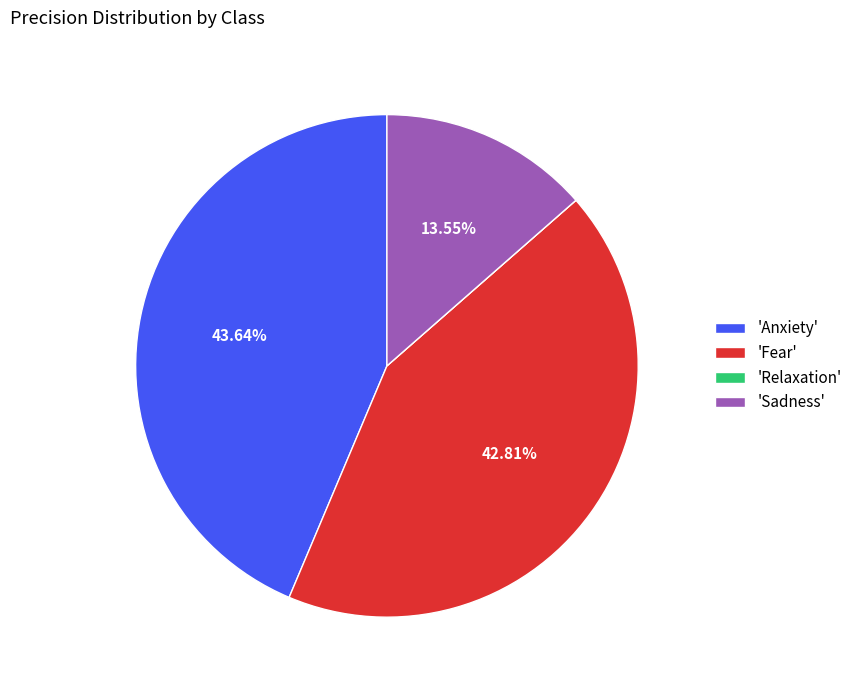

Is the sum of 'Fear' and 'Sadness' greater than half?

Yes